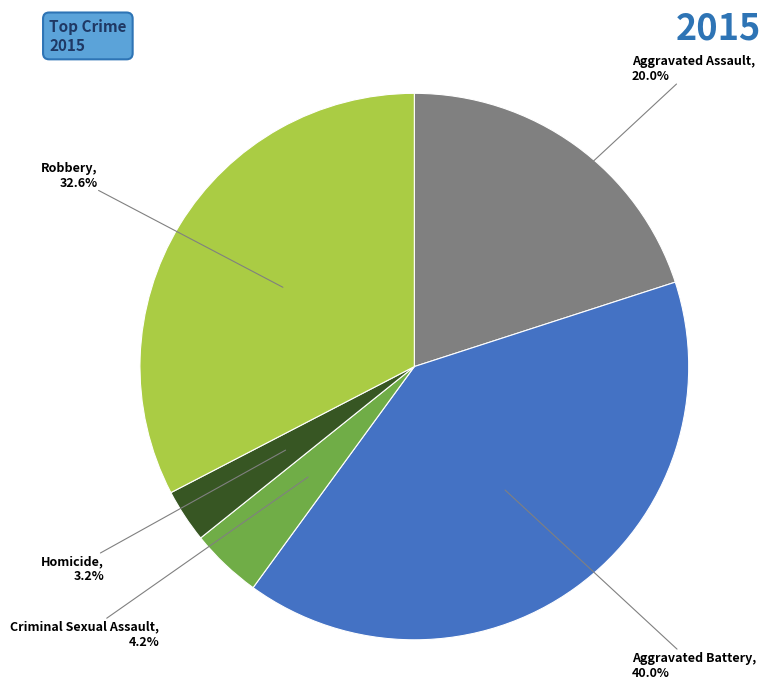

What percentage is NOT represented by Aggravated Assault?

80.0%